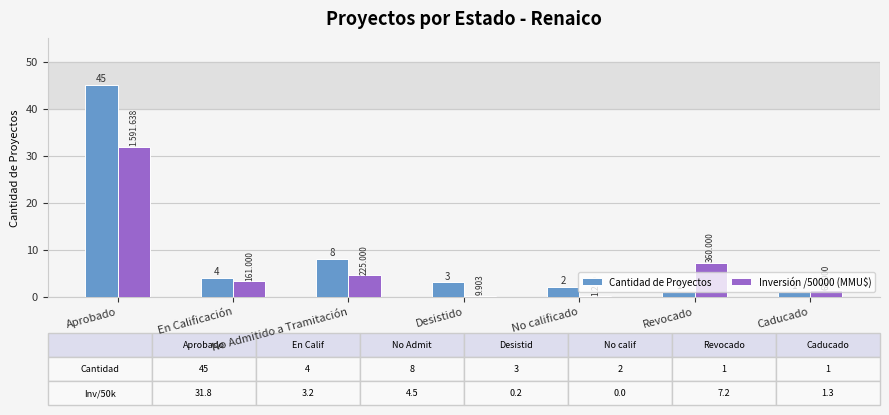

Between No Admitido a Tramitación and Revocado, which series saw the biggest shift?

Cantidad de Proyectos